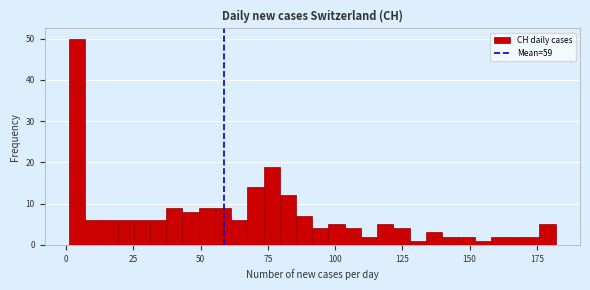

Around what value on the x-axis is the tallest bar? Give the approximate position of its centre, as read against the axis.

5